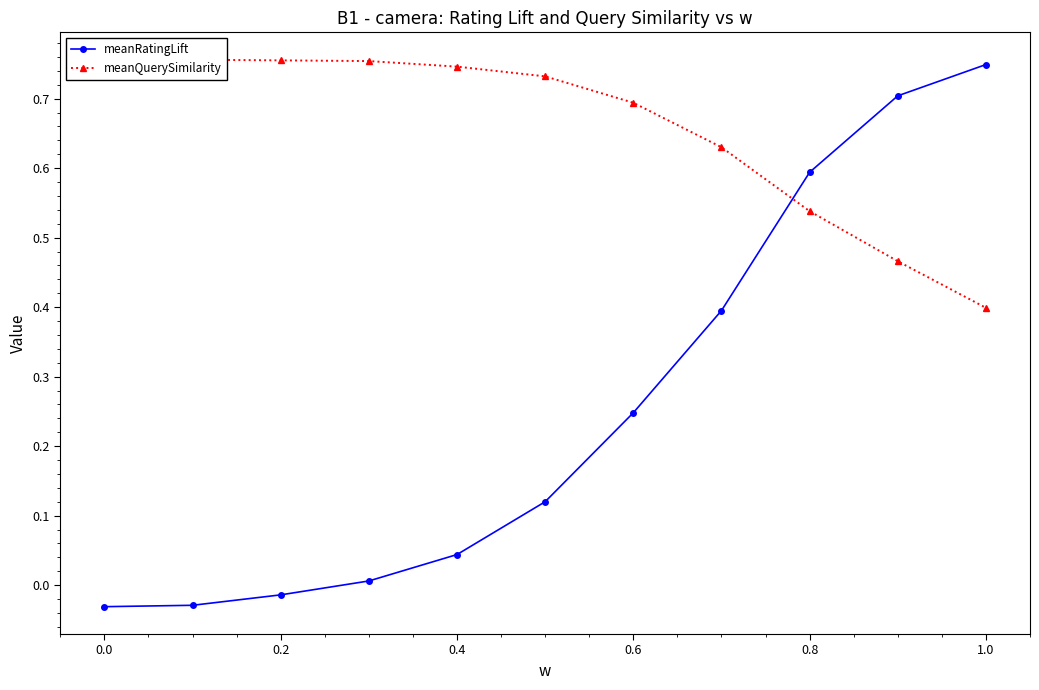

True or false: meanRatingLift has more than 1 points higher than both neighbors.

False